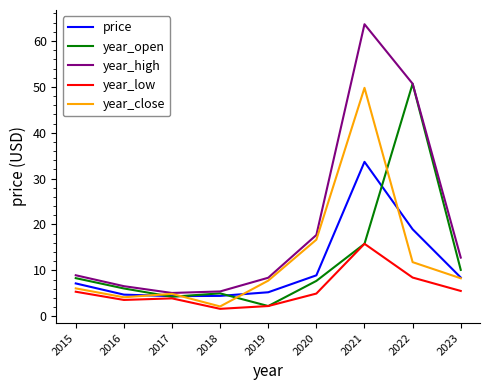

The year_open series shows 15.8 at 2021. True or false?

True